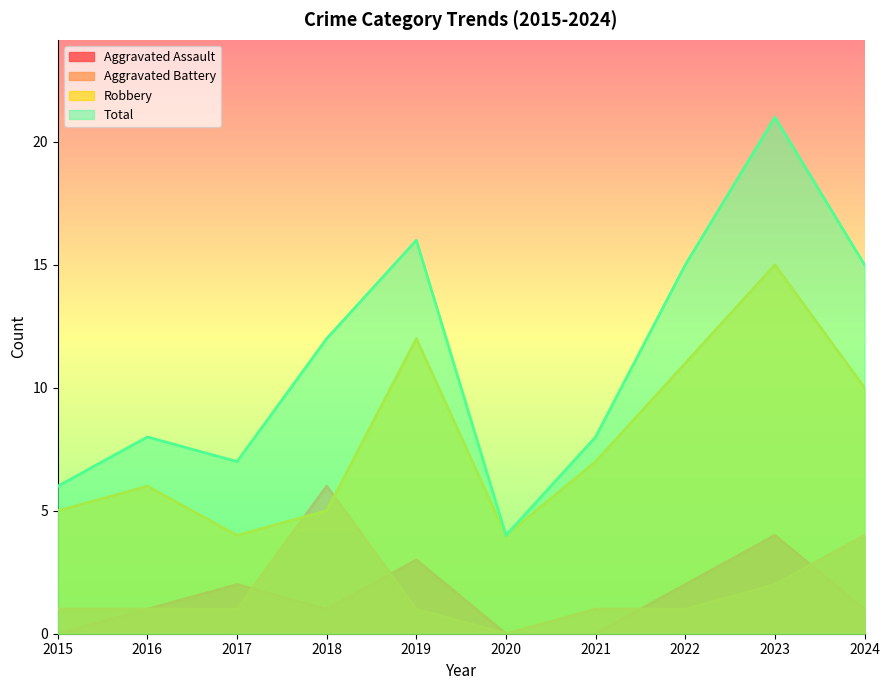

Reading left to right, extract all data points from this chart.

Aggravated Assault: 2015=0	2016=1	2017=2	2018=1	2019=3	2020=0	2021=0	2022=2	2023=4	2024=1
Aggravated Battery: 2015=1	2016=1	2017=1	2018=6	2019=1	2020=0	2021=1	2022=1	2023=2	2024=4
Robbery: 2015=5	2016=6	2017=4	2018=5	2019=12	2020=4	2021=7	2022=11	2023=15	2024=10
Total: 2015=6	2016=8	2017=7	2018=12	2019=16	2020=4	2021=8	2022=15	2023=21	2024=15